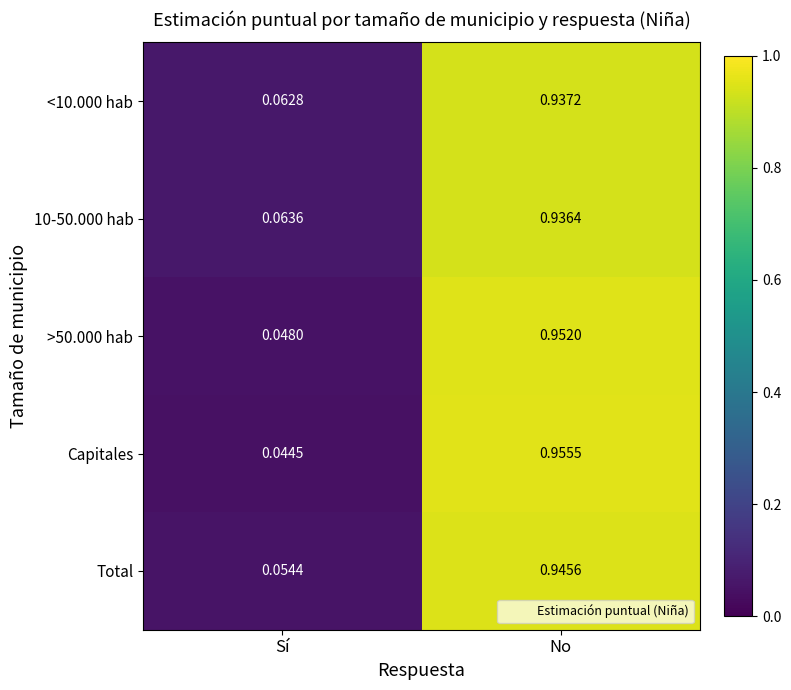

What is the total value across all series at No?

4.7